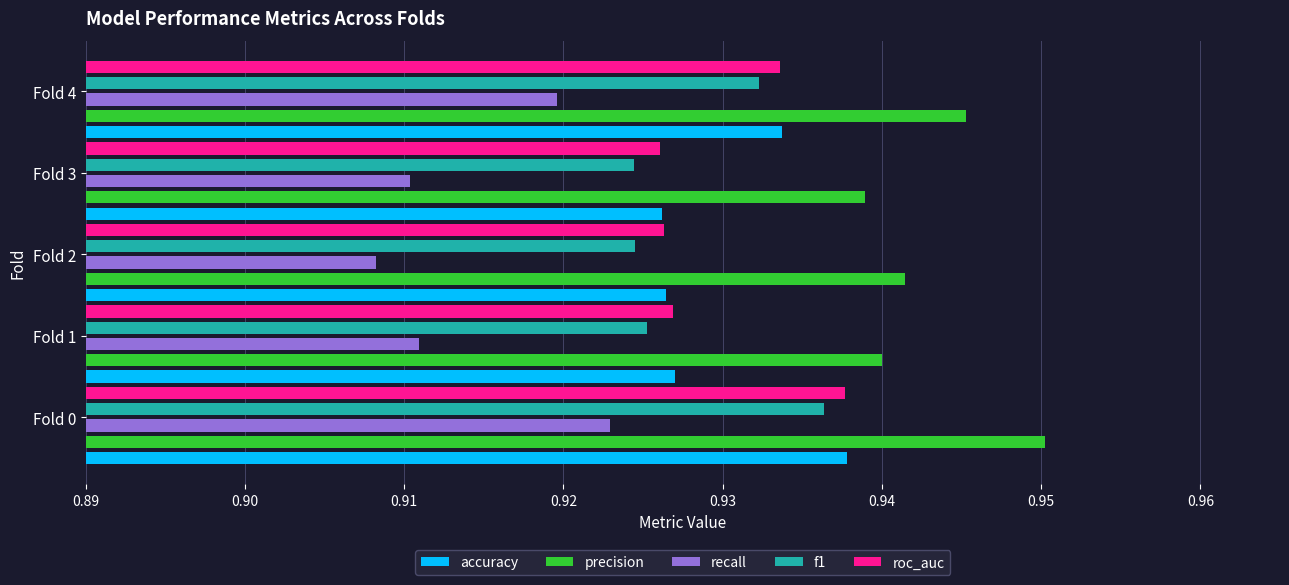

Is it true that f1 equals 0.6 at Fold 3?

False